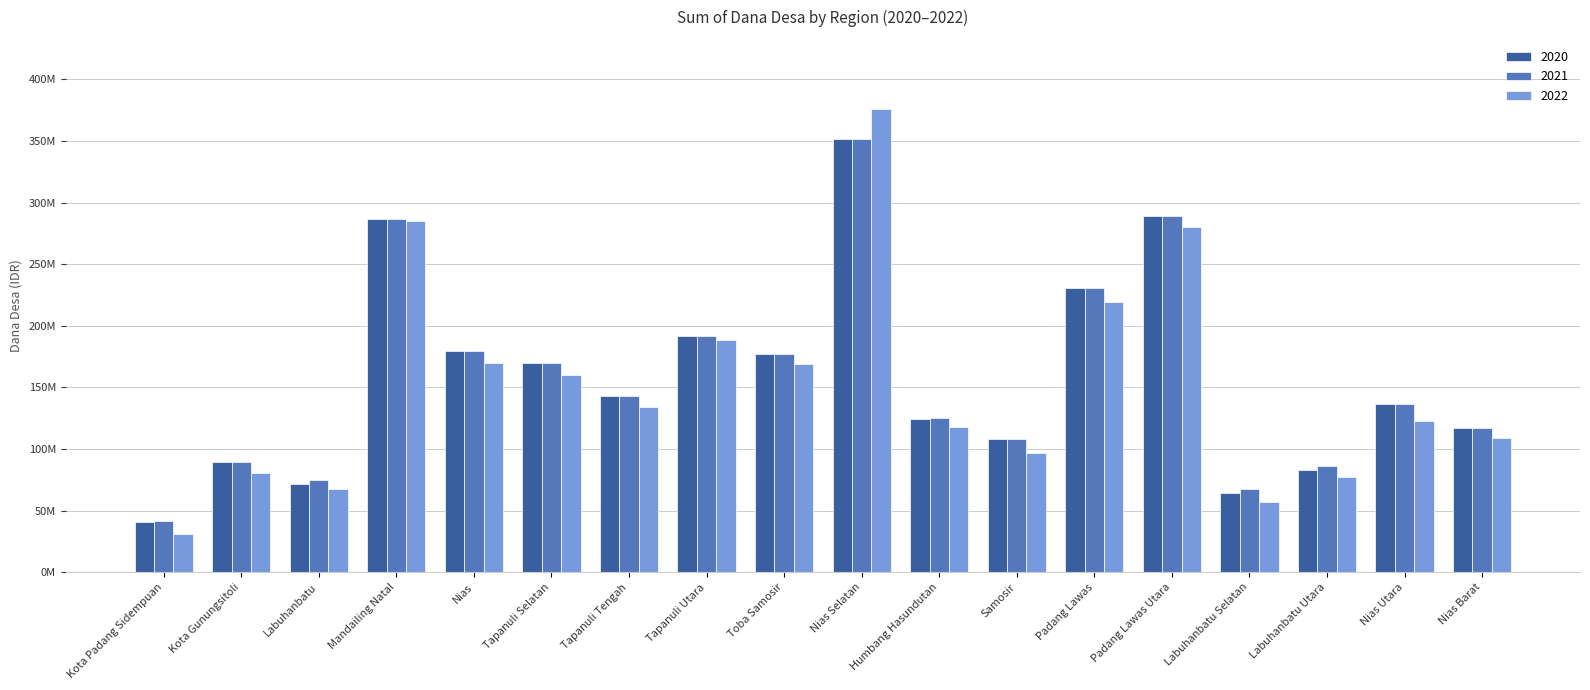

What are all the series names shown in the legend?

2020, 2021, 2022